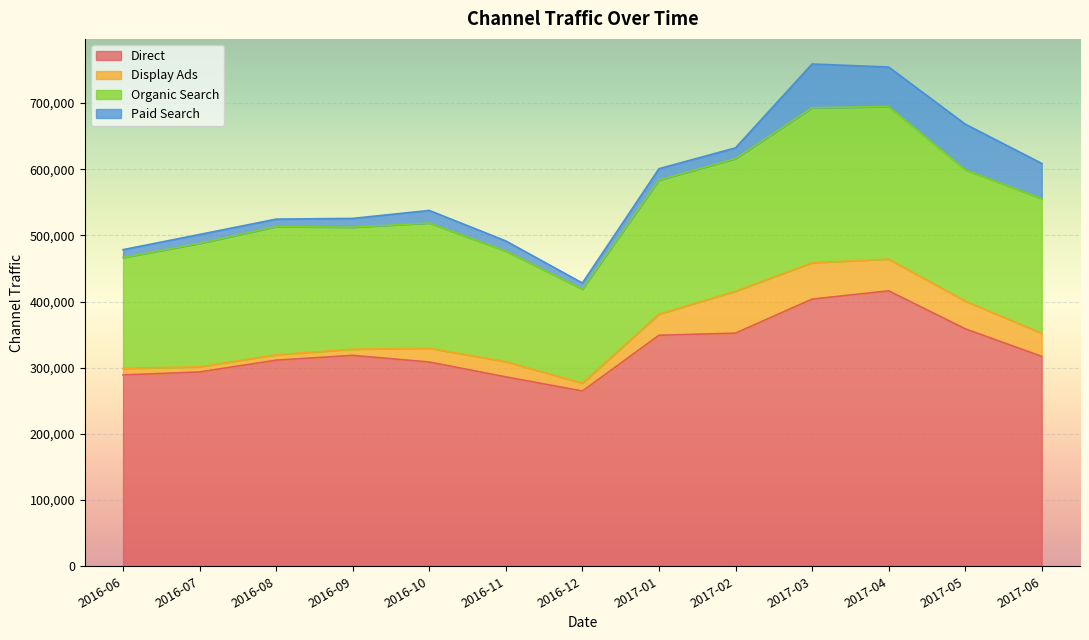

Reading left to right, list all the values displayed in this chart.

Direct: 2016-06=289186	2016-07=293695	2016-08=311522	2016-09=318779	2016-10=308678	2016-11=286265	2016-12=264886	2017-01=349121	2017-02=352371	2017-03=403767	2017-04=416281	2017-05=358952	2017-06=317196
Display Ads: 2016-06=9893	2016-07=7779	2016-08=8220	2016-09=9382	2016-10=20876	2016-11=22937	2016-12=11916	2017-01=31982	2017-02=63403	2017-03=55000	2017-04=48000	2017-05=42000	2017-06=35000
Organic Search: 2016-06=167520	2016-07=186497	2016-08=193565	2016-09=184279	2016-10=189158	2016-11=167165	2016-12=142077	2017-01=202522	2017-02=200317	2017-03=234192	2017-04=230479	2017-05=198412	2017-06=203423
Paid Search: 2016-06=11913	2016-07=13533	2016-08=11351	2016-09=13310	2016-10=19057	2016-11=15293	2016-12=9196	2017-01=17232	2017-02=16277	2017-03=66137	2017-04=59804	2017-05=68910	2017-06=53212